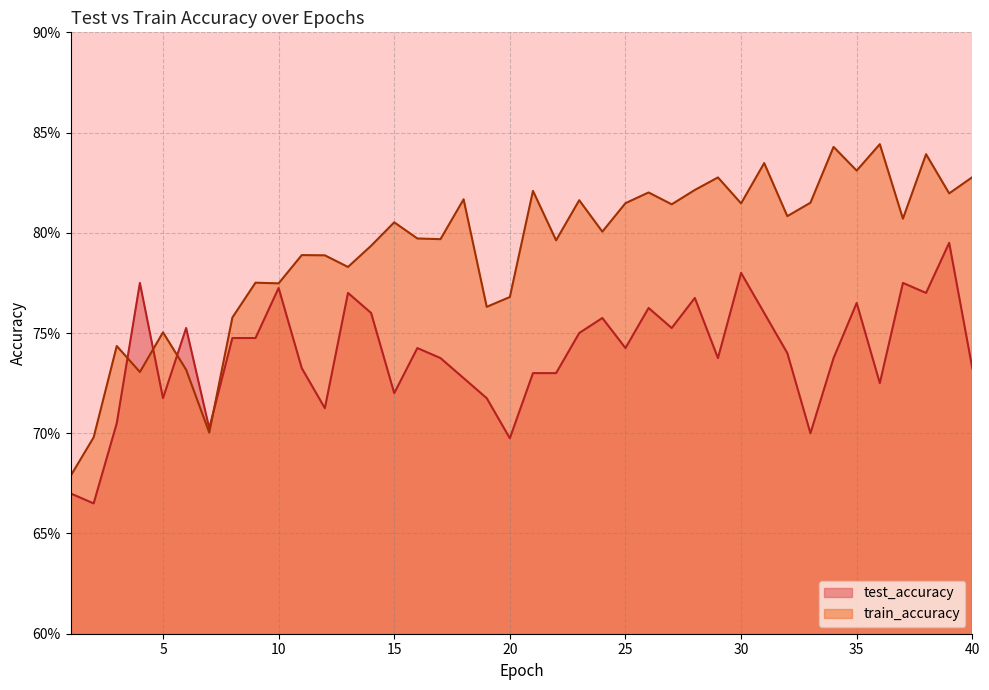

At which label does train_accuracy reach its minimum?

1